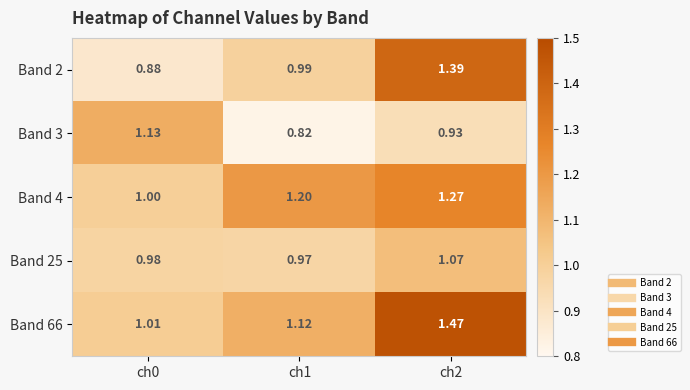

Which series has the largest total across all categories?

Band 66